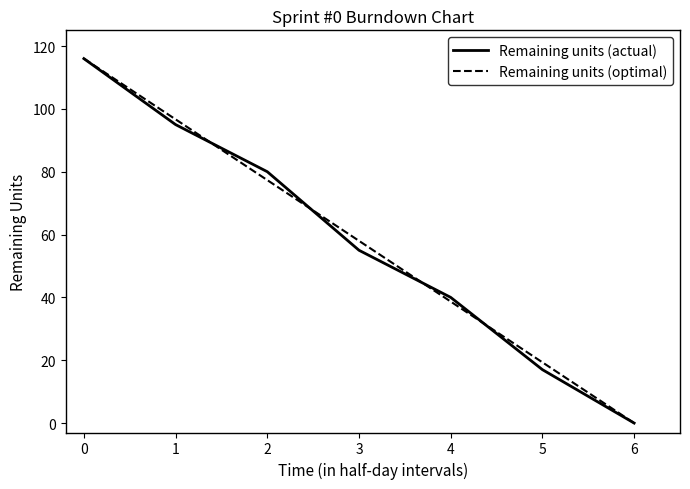

Between 4 and 6, which series saw the biggest shift?

Remaining units (actual)